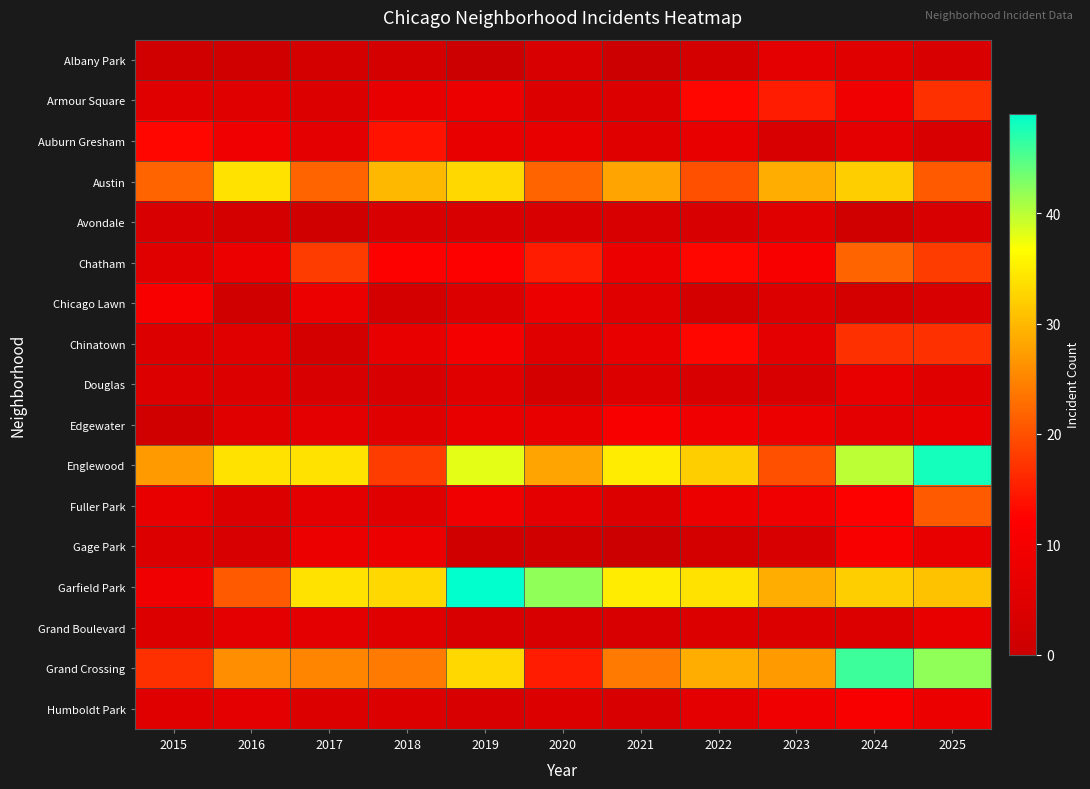

What is the difference between the highest and lowest values at 2023?

26